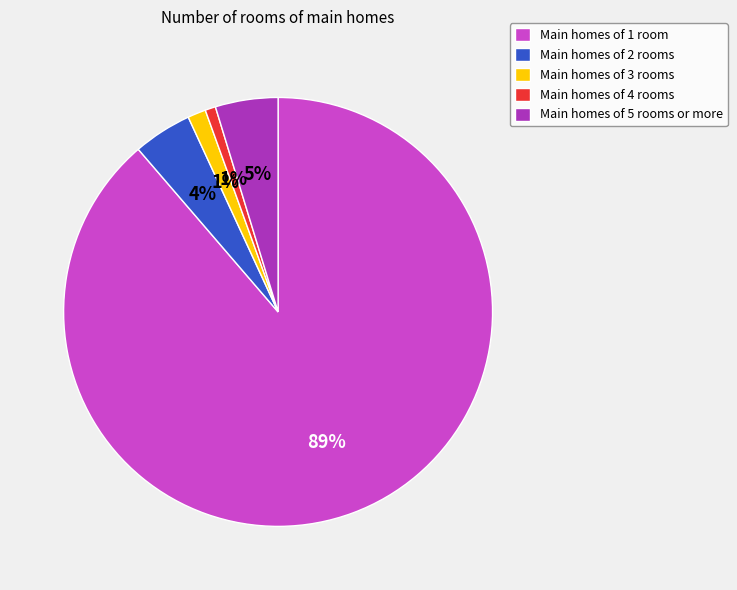

True or false: Main homes of 5 rooms or more accounts for 5% of the total.

True